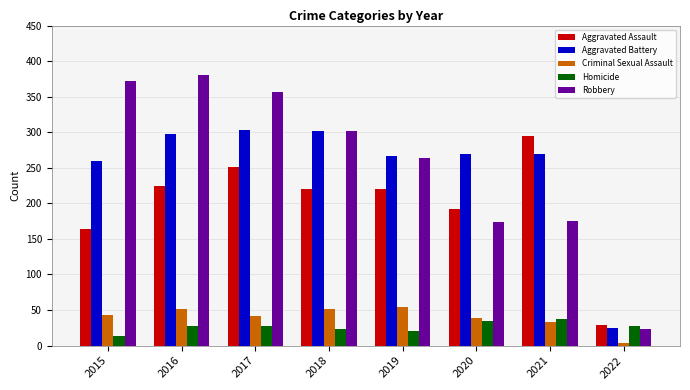

What is the sum of all Aggravated Battery values?

1994